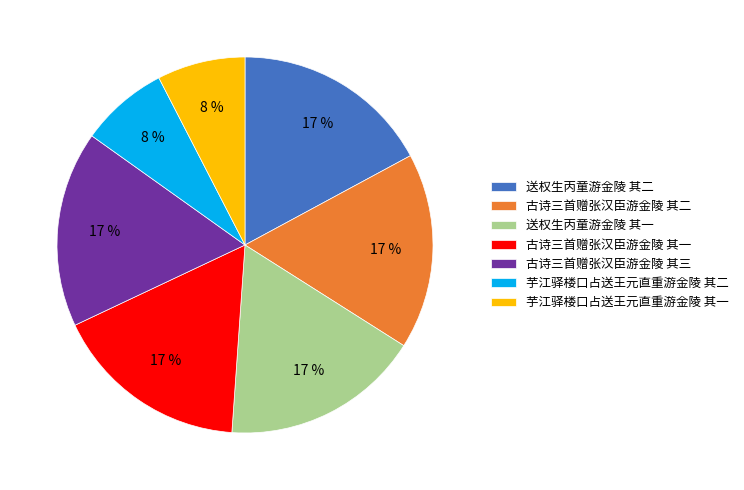

Between 送权生丙童游金陵 其一 and 芋江驿楼口占送王元直重游金陵 其一, which is larger?

送权生丙童游金陵 其一